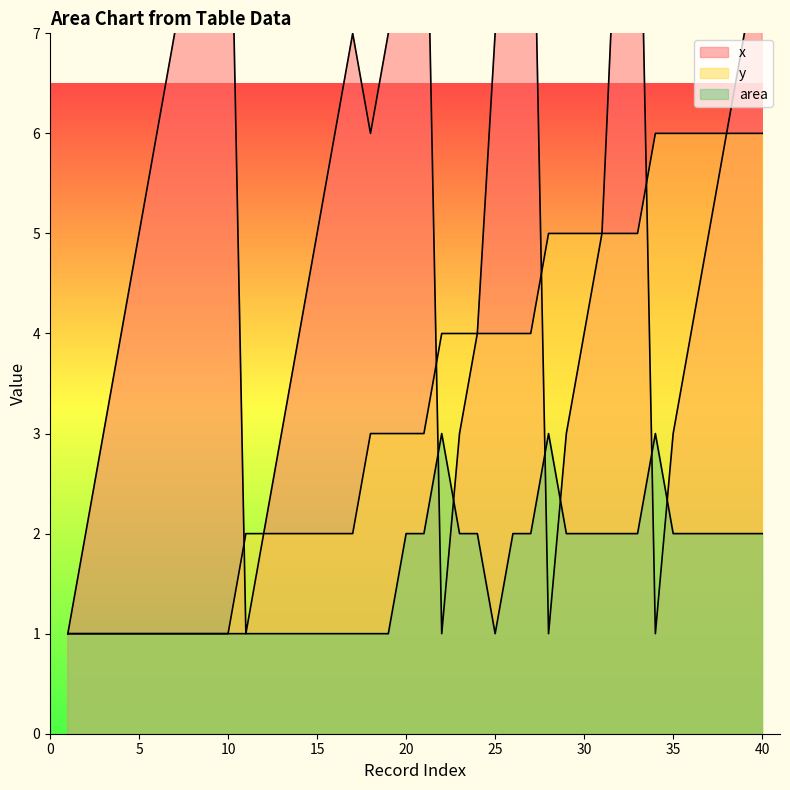

Which series changed the most between 4 and 25?

x